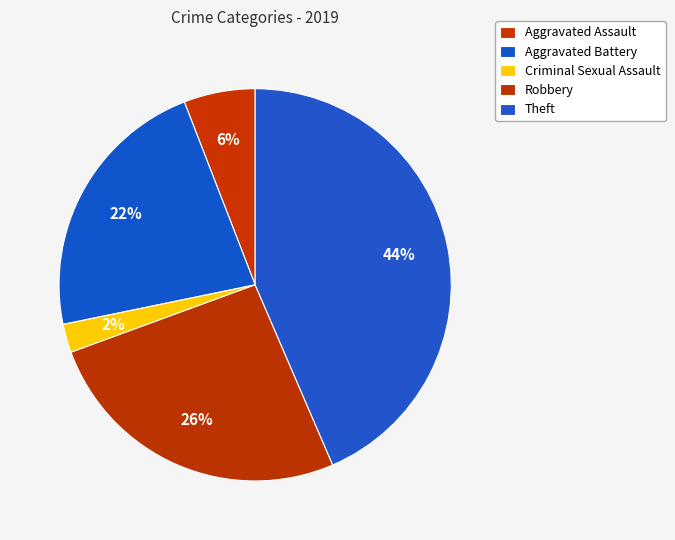

How many slices are in this pie chart?

5